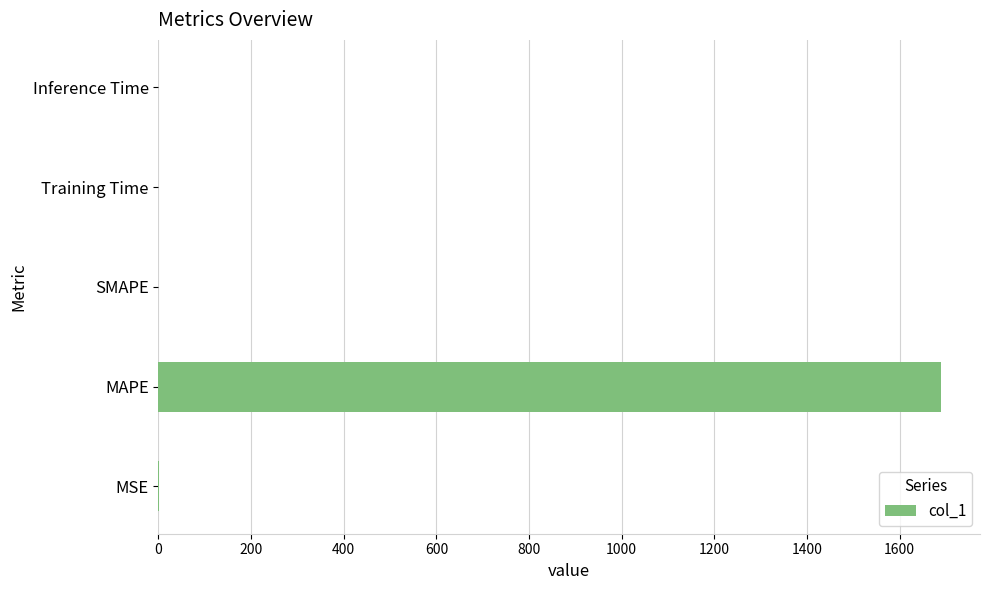

Which label corresponds to the largest value in the chart?

MAPE